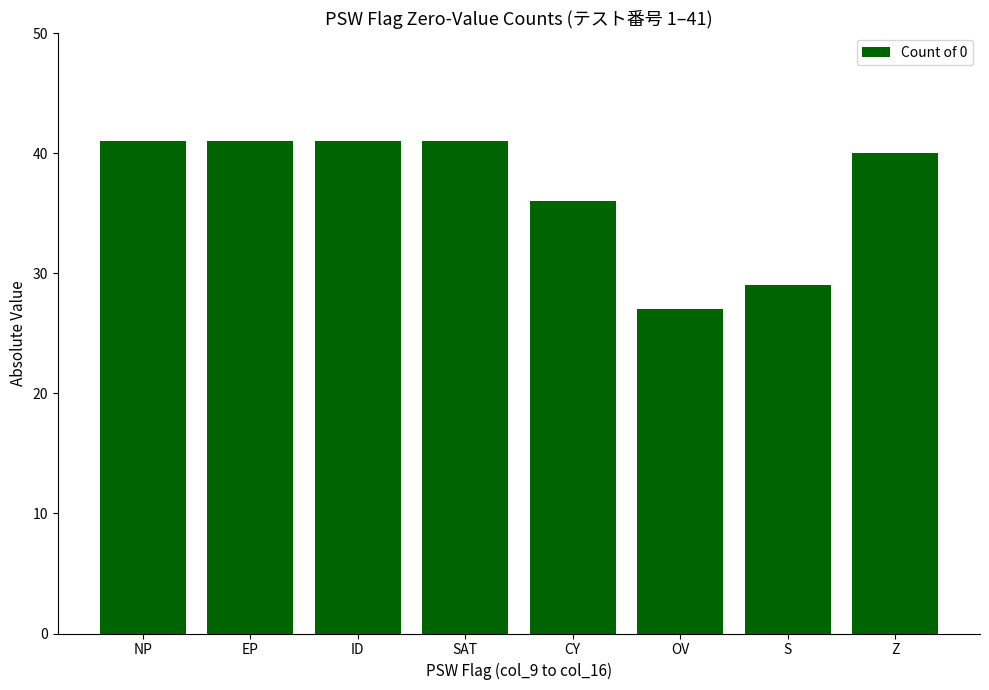

Which label corresponds to the smallest value in the chart?

OV